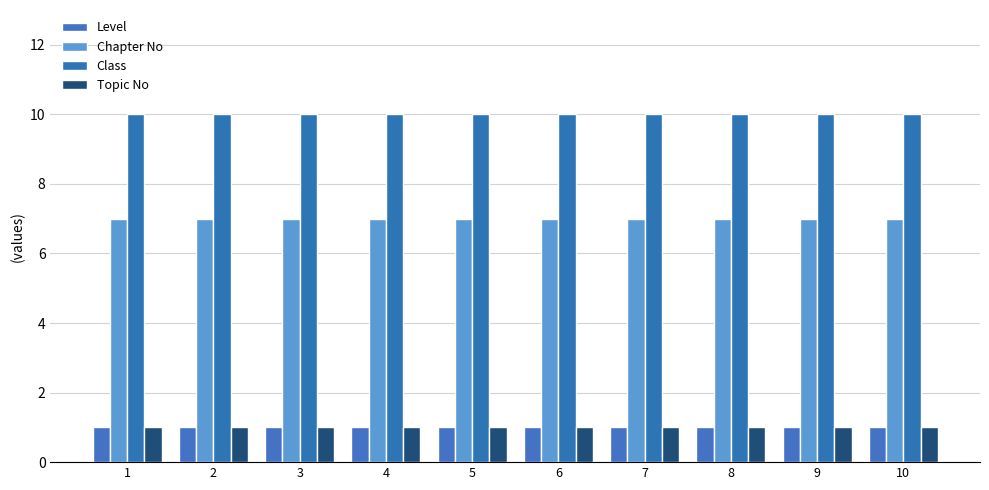

What is the maximum value shown in the chart?

10